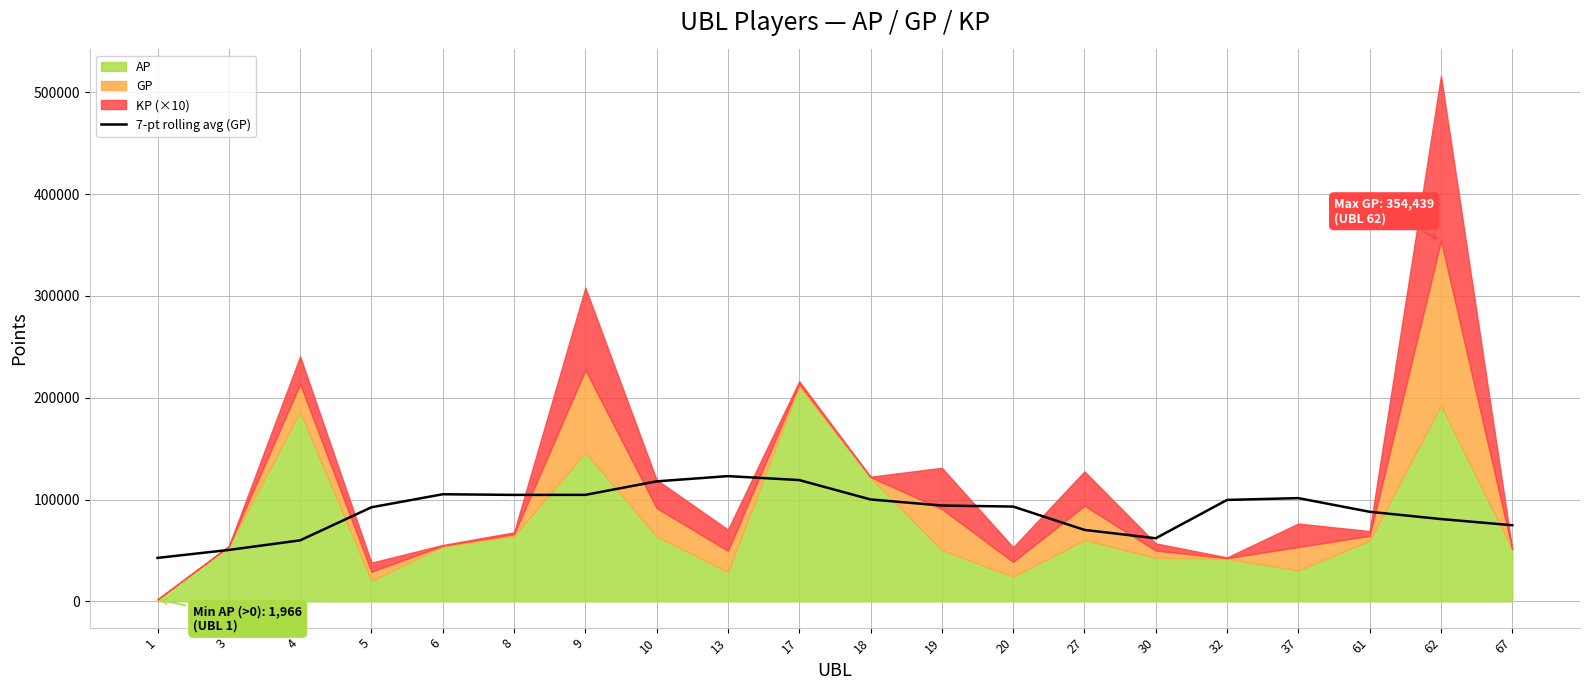

Reading right to left, transcribe all the data shown in this chart.

67=74774.7	62=80851.4	61=87978.4	37=101404.3	32=99633.0	30=61963.9	27=70201.6	20=93102.3	19=94125.7	18=100091.7	17=119133.4	13=123025.3	10=117870.1	9=104596.9	8=104567.0	6=105205.4	5=92393.3	4=59925.7	3=50494.6	1=42684.7